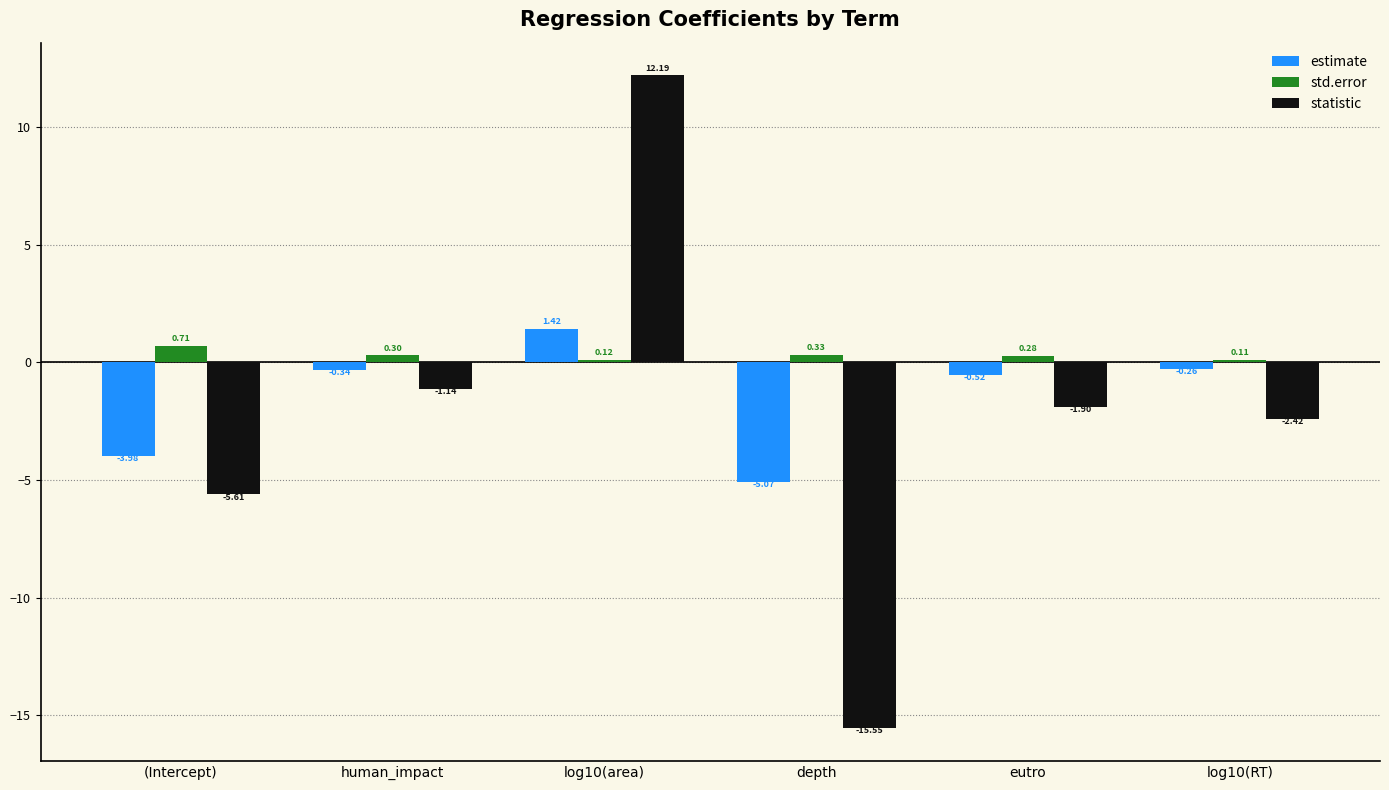

Which category has the highest value in the std.error series?

(Intercept)